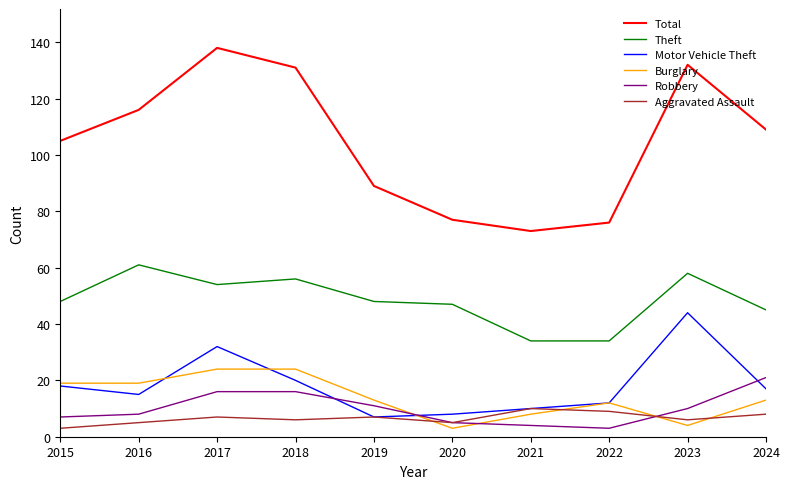

Rank the series by their maximum value, from lowest to highest.

Aggravated Assault, Robbery, Burglary, Motor Vehicle Theft, Theft, Total